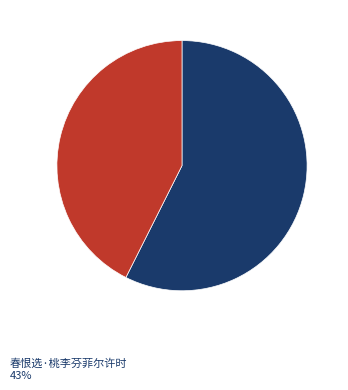

Is there any slice that represents more than half of the pie?

Yes